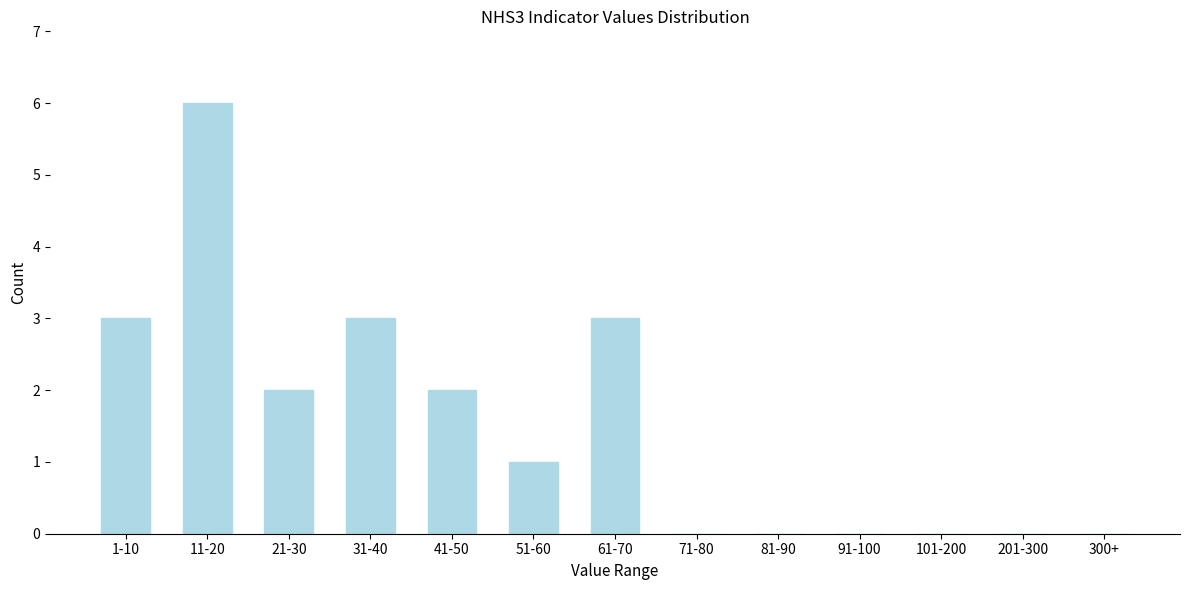

Reading right to left, extract all data points from this chart.

300+=0	201-300=0	101-200=0	91-100=0	81-90=0	71-80=0	61-70=3	51-60=1	41-50=2	31-40=3	21-30=2	11-20=6	1-10=3